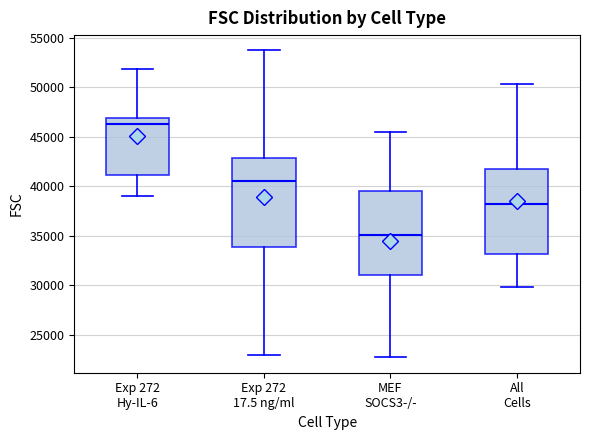

Reading left to right, transcribe this box plot: for each box, give where its median line is, the range the box spans, and where its two whiskers end, as read against the y-axis. The values are not printed on the chart, so give them approximately, as read against the axis.

Exp 272 Hy-IL-6: median 46000, box 41000 to 47000, whiskers 39000 to 52000
Exp 272 17.5 ng/ml: median 40500, box 34000 to 43000, whiskers 23000 to 53500
MEF SOCS3-/-: median 35000, box 31000 to 39500, whiskers 22500 to 45500
All Cells: median 38000, box 33000 to 41500, whiskers 30000 to 50500